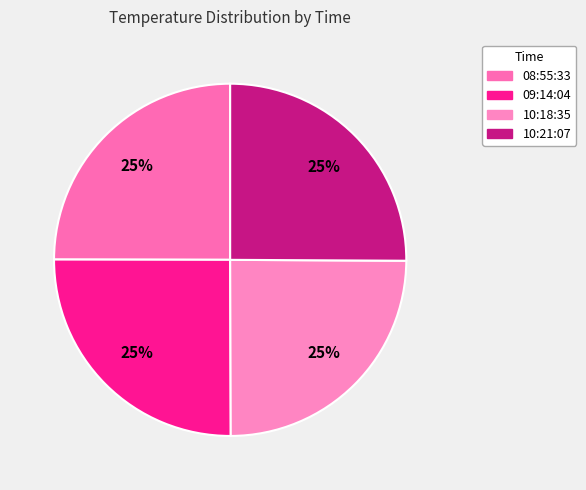

Rank the categories by value from highest to lowest.

09:14:04, 10:21:07, 08:55:33, 10:18:35